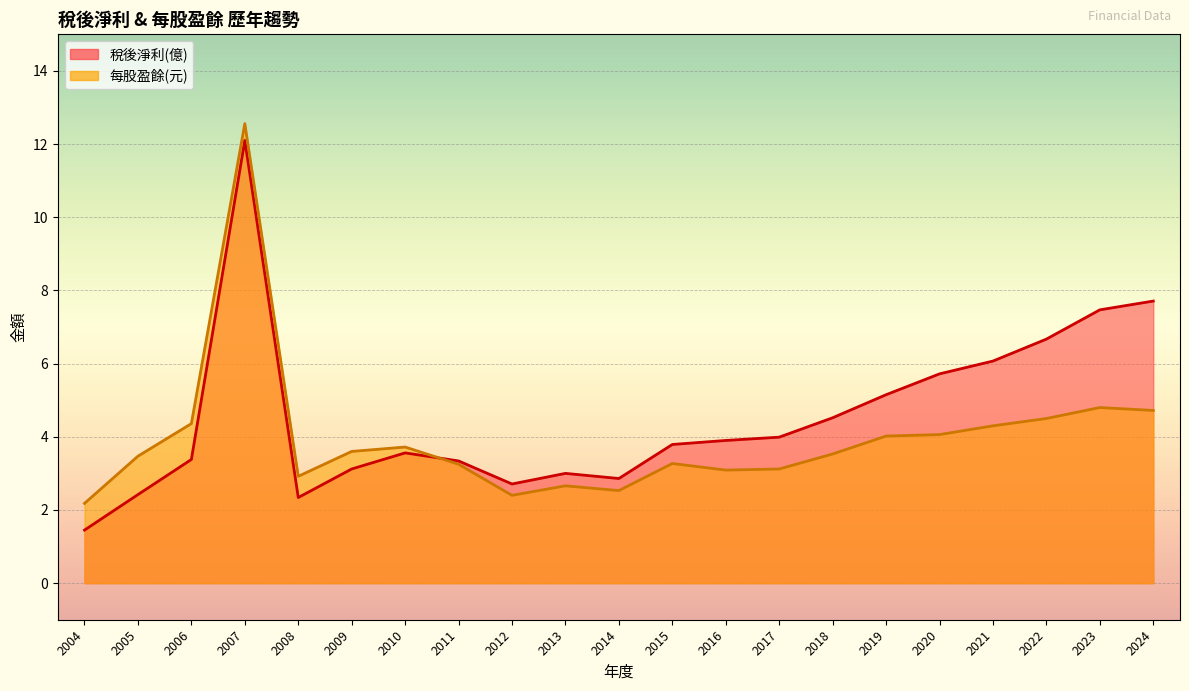

At which label does 稅後淨利(億) first exceed 3?

2006